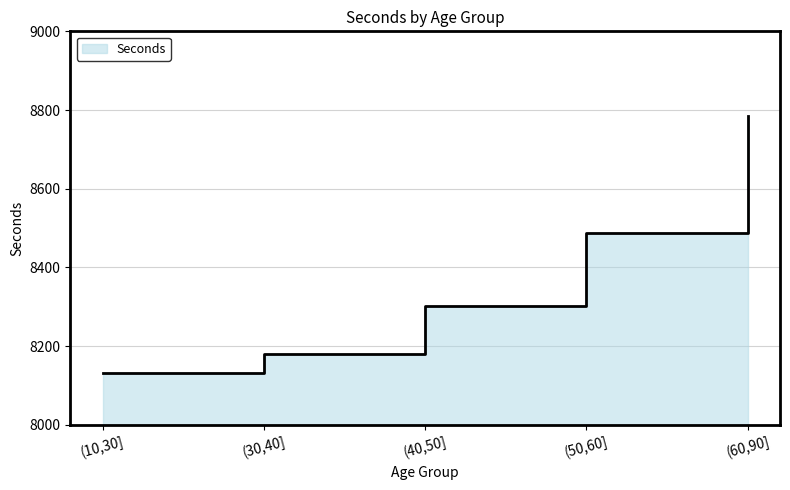

How many values exceed 8302?

2